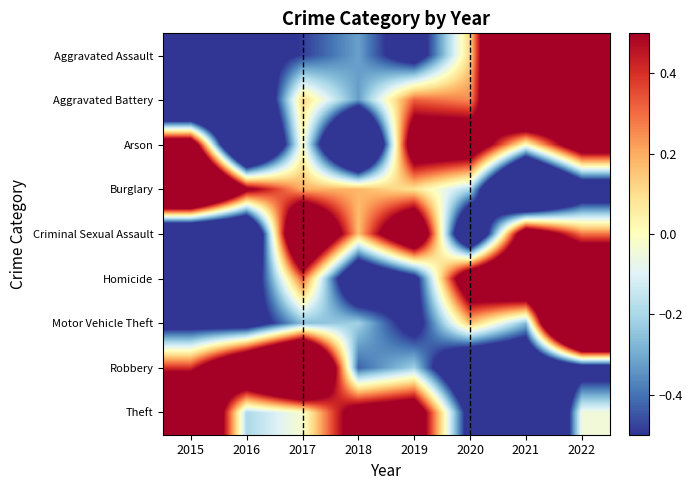

Which series has the largest total across all categories?

Burglary